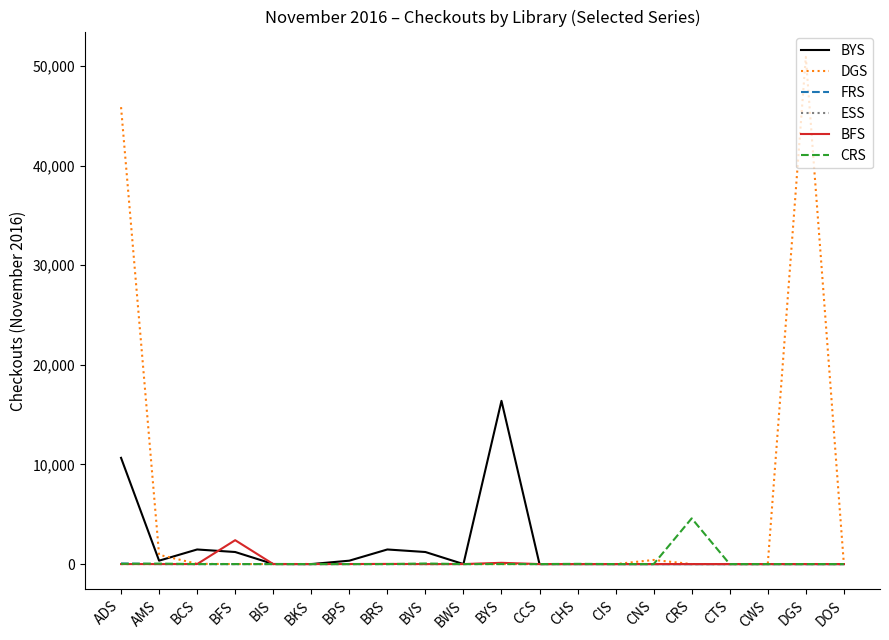

What is the highest value of the BFS series?

2398